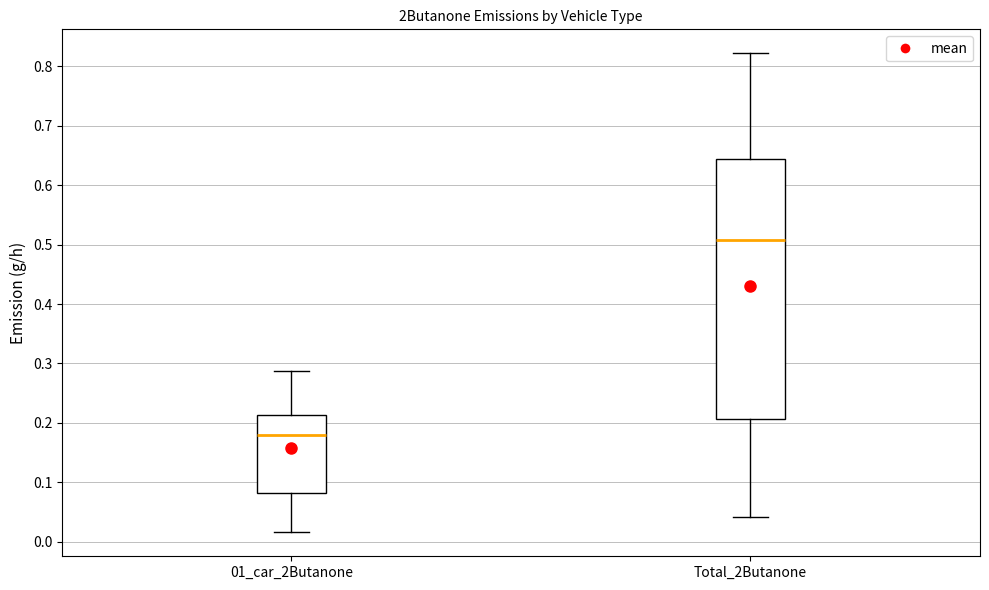

Where does the upper whisker of the box for 01_car_2Butanone end on the y-axis? The values are not printed on the chart, so give them approximately, as read against the axis.

0.29